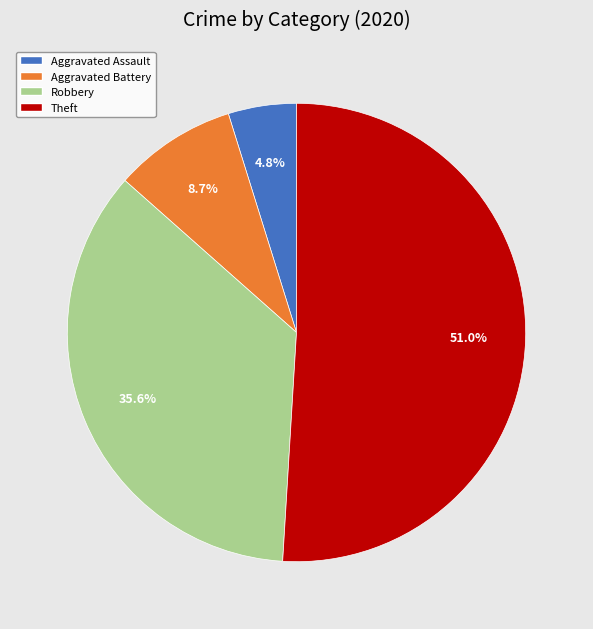

Do Robbery and Theft together represent more than half of the pie?

Yes